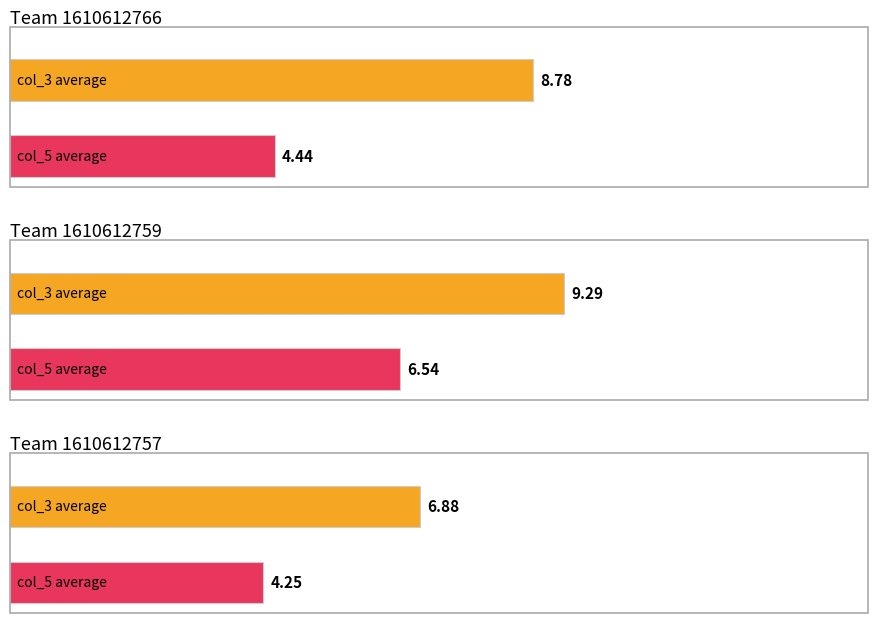

What is the difference between the maximum and minimum values in the col_5 series?

2.3